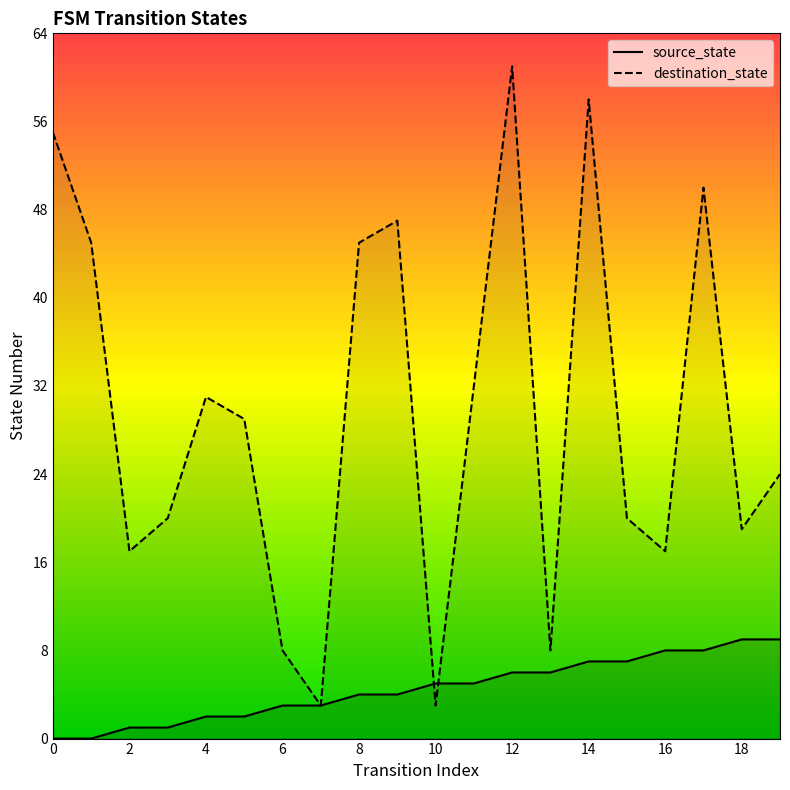

Which series has the widest spread of values?

destination_state